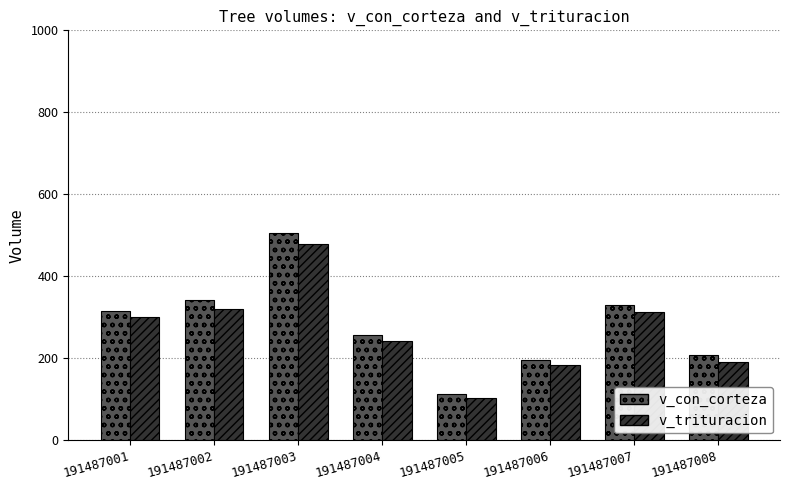

Which series has the widest spread of values?

v_con_corteza